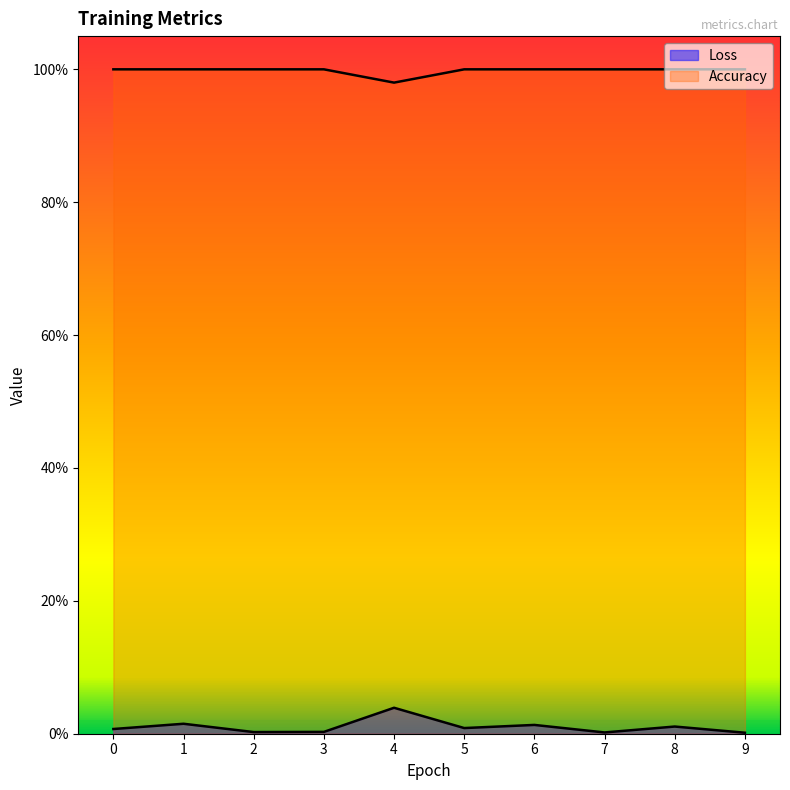

What is the approximate value of Accuracy at 7?

1.0